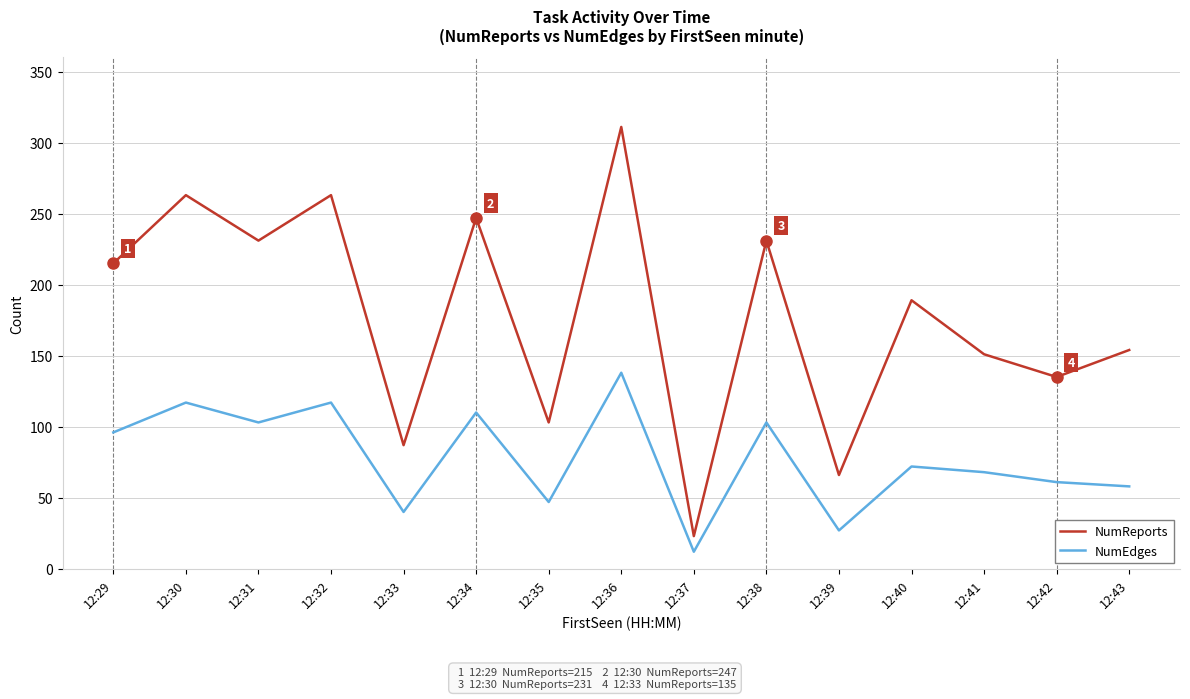

True or false: NumReports has more than 1 points higher than both neighbors.

True